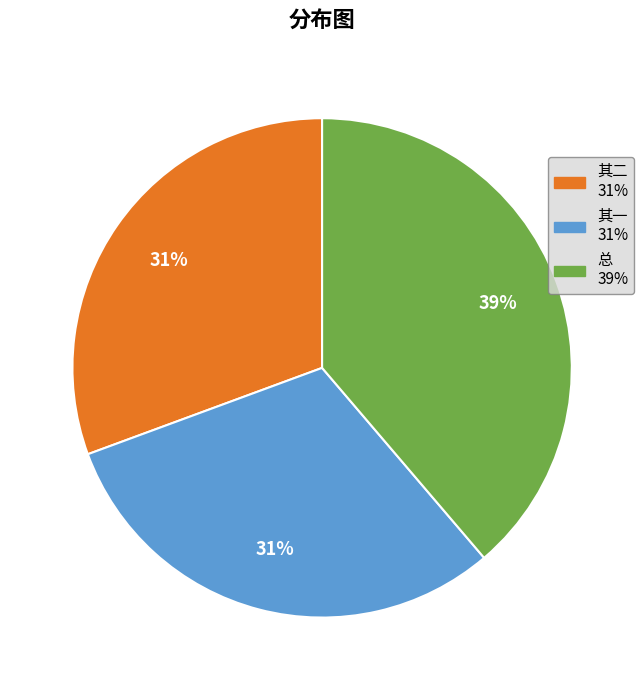

To the nearest percent, what is the difference between the largest and smallest slice percentages?

8%